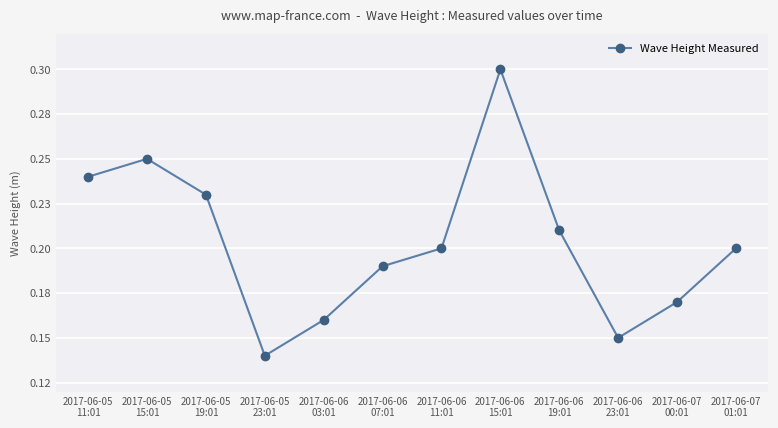

How many points are lower than both their immediate neighbors (excluding endpoints)?

2